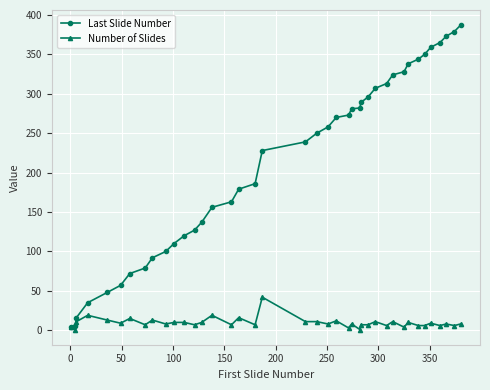

What is the maximum value shown in the chart?

387